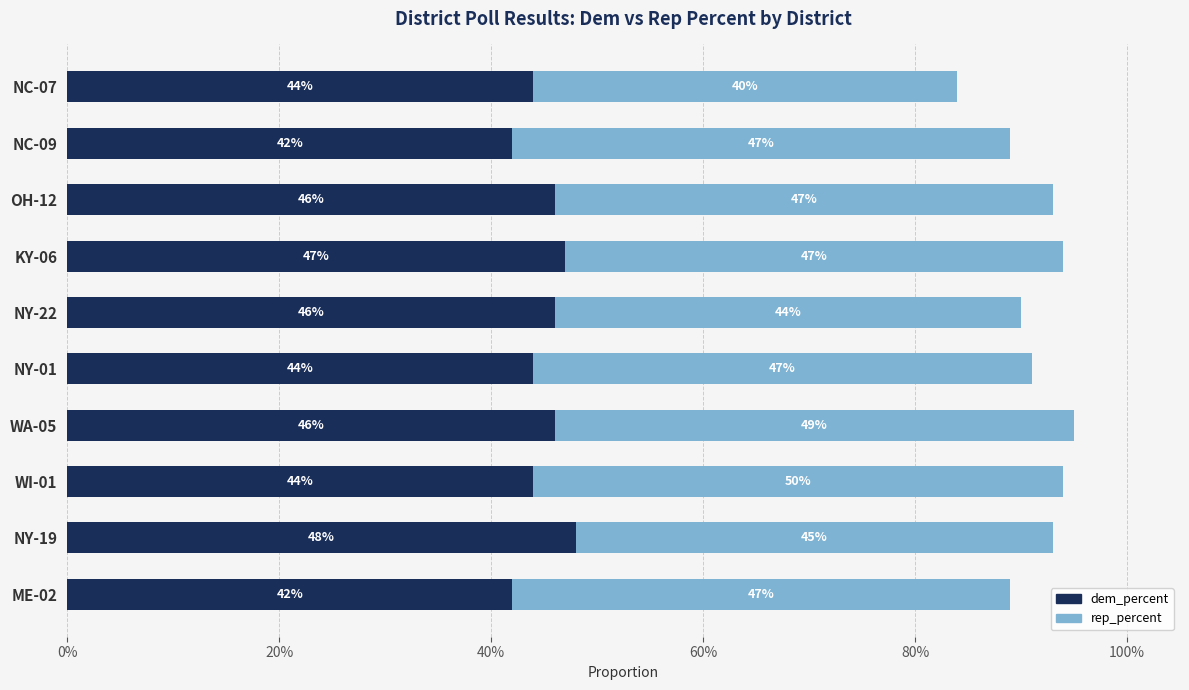

What are all the series names shown in the legend?

dem_percent, rep_percent